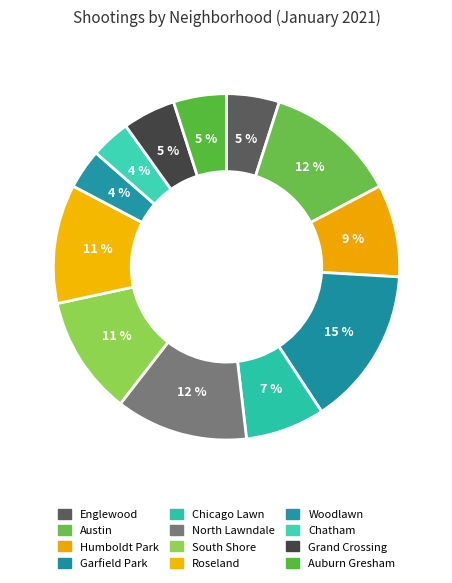

To the nearest percent, what percentage of the pie is South Shore?

11%